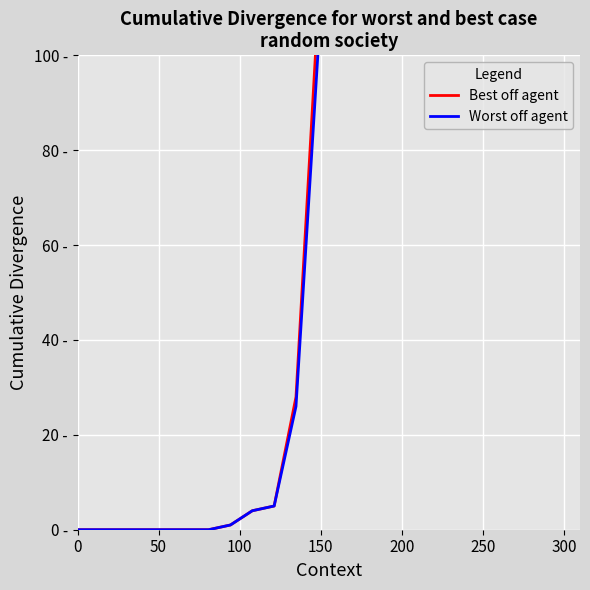

Which series has the largest total across all categories?

Best off agent